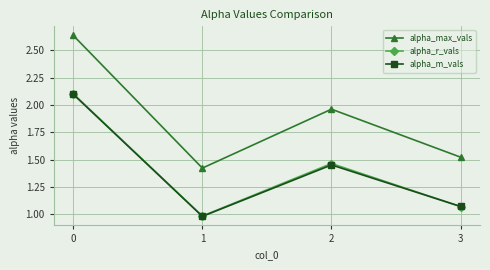

True or false: alpha_m_vals and alpha_max_vals intersect in this chart.

False